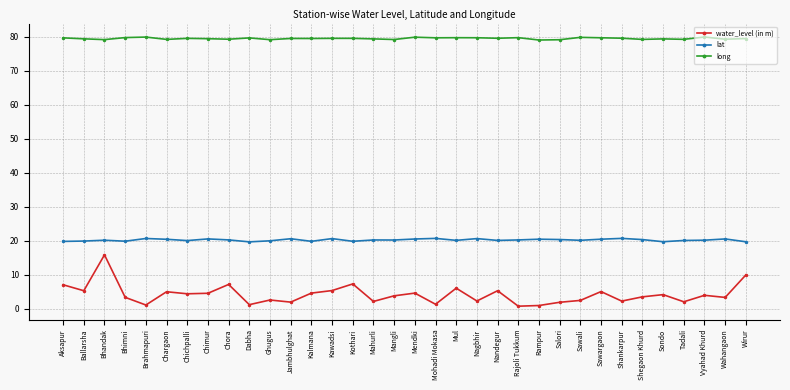

Count the number of data series in this chart.

3